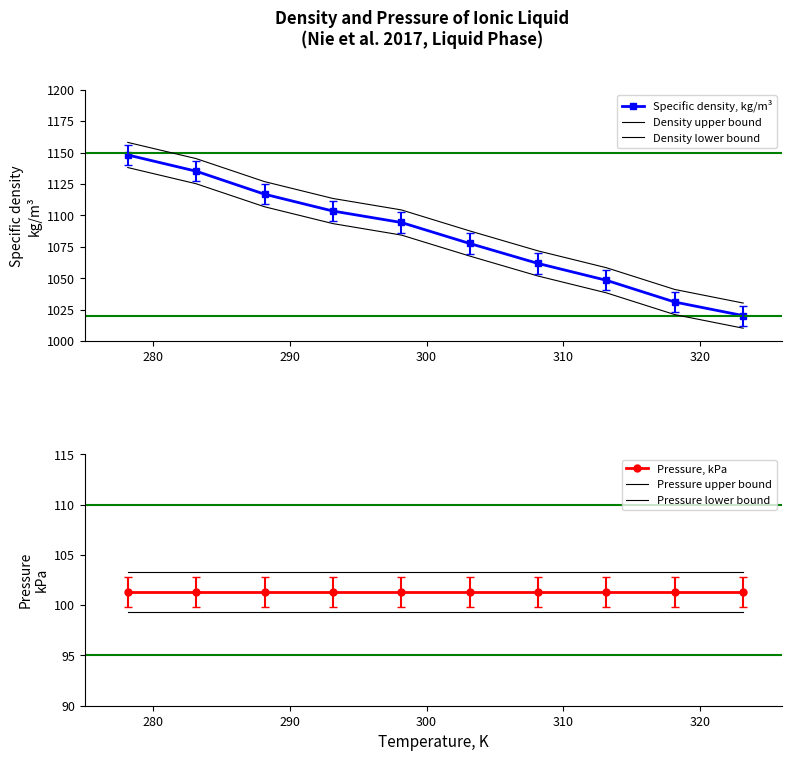

Rank the series by their maximum value, from highest to lowest.

Density upper bound, Specific density, kg/m³, Density lower bound, Pressure upper bound, Pressure, kPa, Pressure lower bound